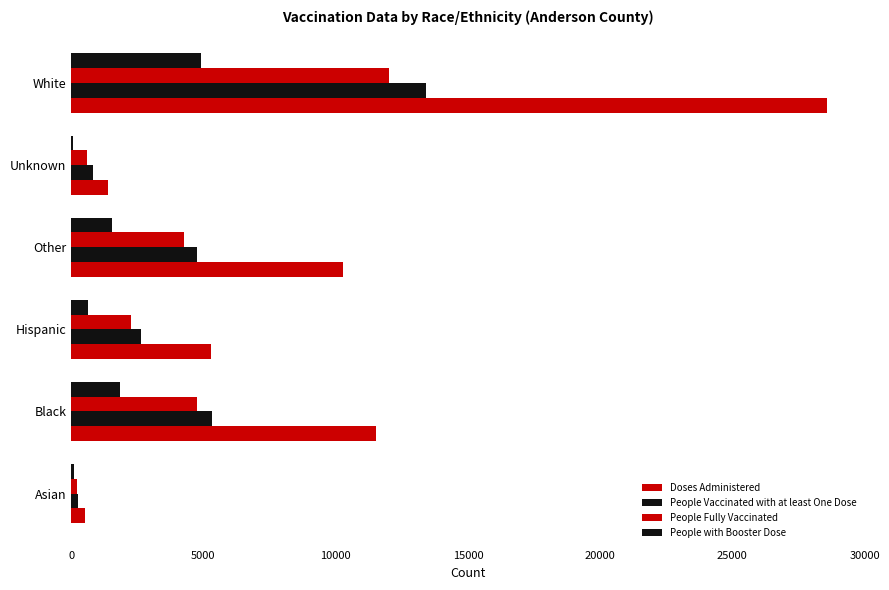

What is the greatest value displayed?

28588